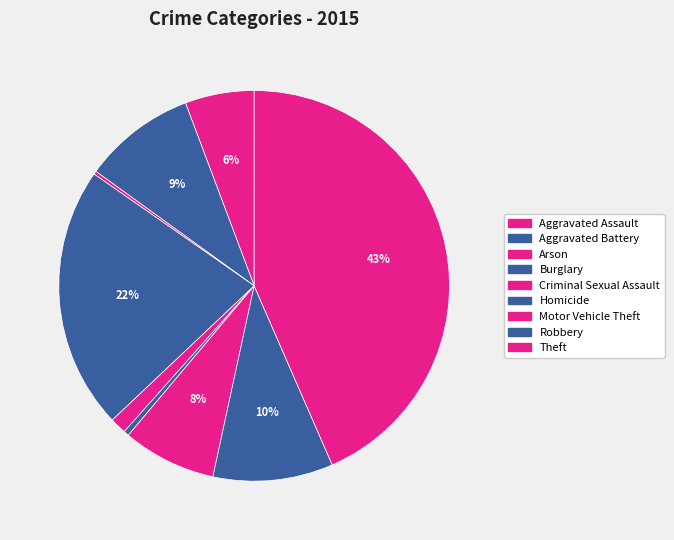

Is there any slice that represents more than half of the pie?

No